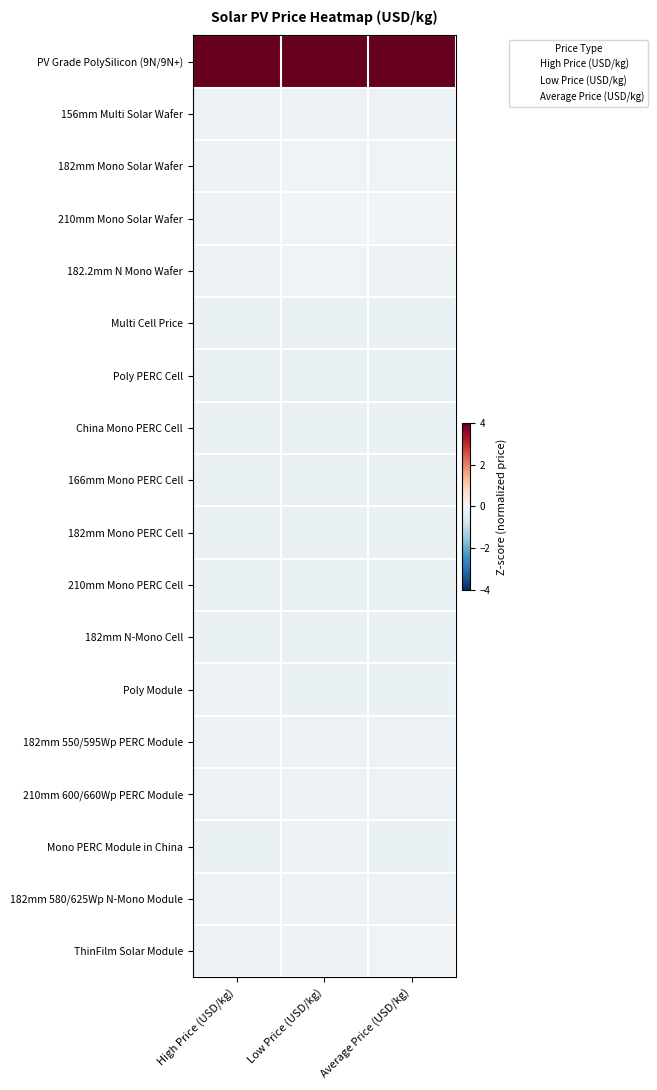

Reading right to left, list all the values displayed in this chart.

PV Grade PolySilicon (9N/9N+): Average Price (USD/kg)=4.1	Low Price (USD/kg)=4.1	High Price (USD/kg)=4.1
156mm Multi Solar Wafer: Average Price (USD/kg)=-0.2	Low Price (USD/kg)=-0.2	High Price (USD/kg)=-0.2
182mm Mono Solar Wafer: Average Price (USD/kg)=-0.2	Low Price (USD/kg)=-0.2	High Price (USD/kg)=-0.2
210mm Mono Solar Wafer: Average Price (USD/kg)=-0.1	Low Price (USD/kg)=-0.1	High Price (USD/kg)=-0.2
182.2mm N Mono Wafer: Average Price (USD/kg)=-0.2	Low Price (USD/kg)=-0.2	High Price (USD/kg)=-0.2
Multi Cell Price: Average Price (USD/kg)=-0.3	Low Price (USD/kg)=-0.3	High Price (USD/kg)=-0.3
Poly PERC Cell: Average Price (USD/kg)=-0.3	Low Price (USD/kg)=-0.3	High Price (USD/kg)=-0.3
China Mono PERC Cell: Average Price (USD/kg)=-0.3	Low Price (USD/kg)=-0.3	High Price (USD/kg)=-0.3
166mm Mono PERC Cell: Average Price (USD/kg)=-0.3	Low Price (USD/kg)=-0.3	High Price (USD/kg)=-0.3
182mm Mono PERC Cell: Average Price (USD/kg)=-0.3	Low Price (USD/kg)=-0.3	High Price (USD/kg)=-0.3
210mm Mono PERC Cell: Average Price (USD/kg)=-0.3	Low Price (USD/kg)=-0.3	High Price (USD/kg)=-0.3
182mm N-Mono Cell: Average Price (USD/kg)=-0.3	Low Price (USD/kg)=-0.3	High Price (USD/kg)=-0.3
Poly Module: Average Price (USD/kg)=-0.3	Low Price (USD/kg)=-0.3	High Price (USD/kg)=-0.2
182mm 550/595Wp PERC Module: Average Price (USD/kg)=-0.2	Low Price (USD/kg)=-0.2	High Price (USD/kg)=-0.2
210mm 600/660Wp PERC Module: Average Price (USD/kg)=-0.2	Low Price (USD/kg)=-0.2	High Price (USD/kg)=-0.2
Mono PERC Module in China: Average Price (USD/kg)=-0.3	Low Price (USD/kg)=-0.2	High Price (USD/kg)=-0.3
182mm 580/625Wp N-Mono Module: Average Price (USD/kg)=-0.2	Low Price (USD/kg)=-0.2	High Price (USD/kg)=-0.2
ThinFilm Solar Module: Average Price (USD/kg)=-0.2	Low Price (USD/kg)=-0.2	High Price (USD/kg)=-0.2